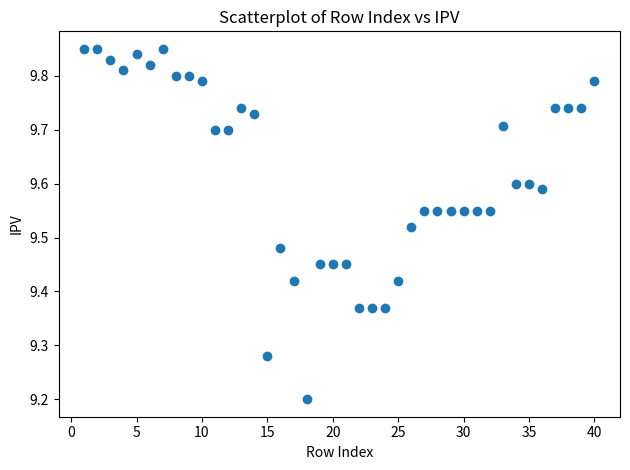

What Y value in the scatter plot is closest to 9?

9.2